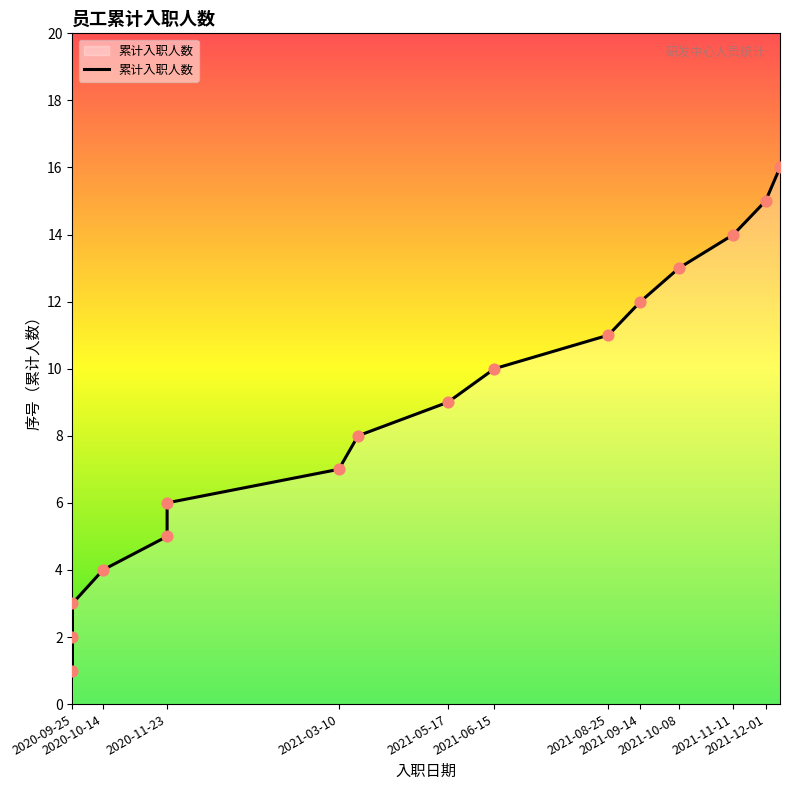

Which has a higher value, 2021-08-25 or 15?

15